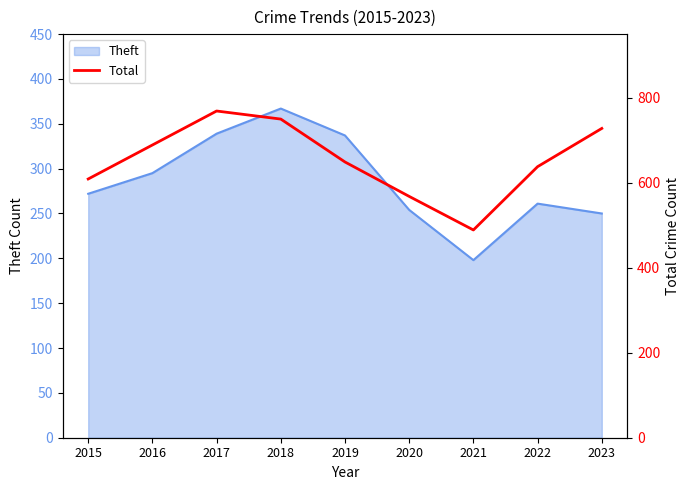

The chart shows a value of 609 at 2015. True or false?

True